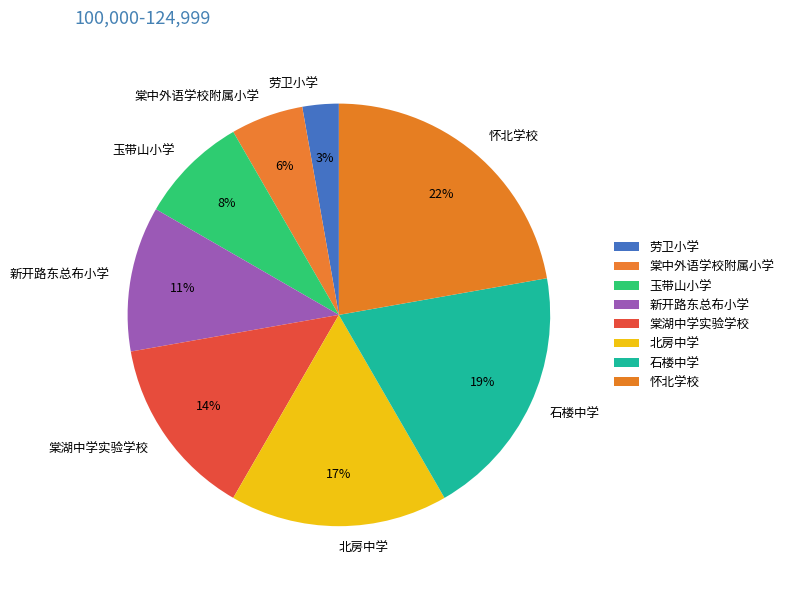

Count the number of slices in the pie.

8